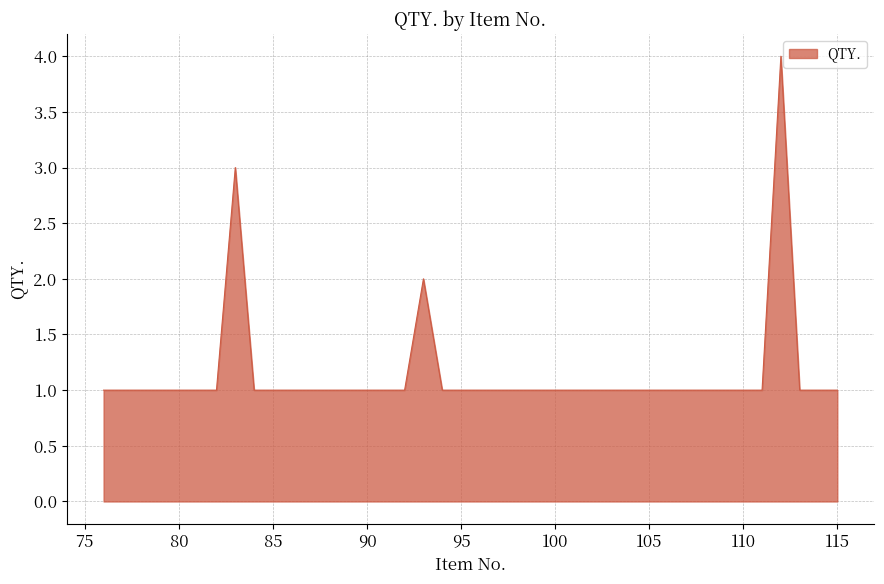

What is the maximum value shown in the chart?

4